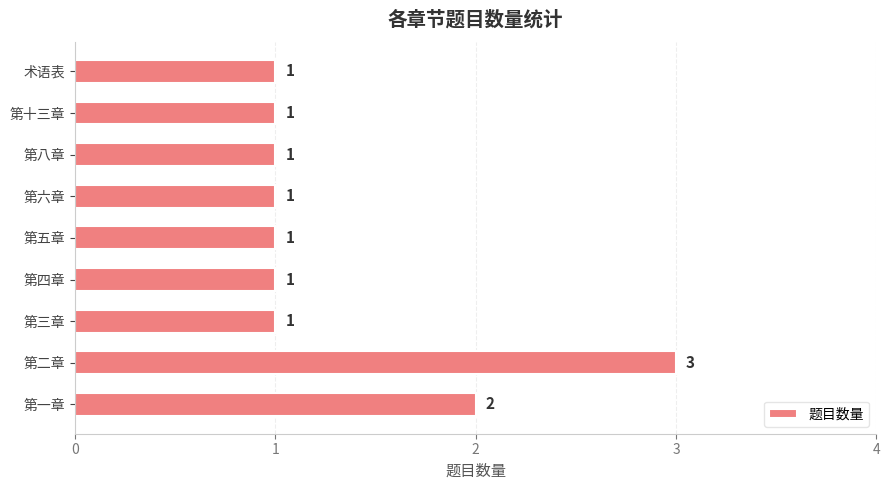

What is the greatest value displayed?

3